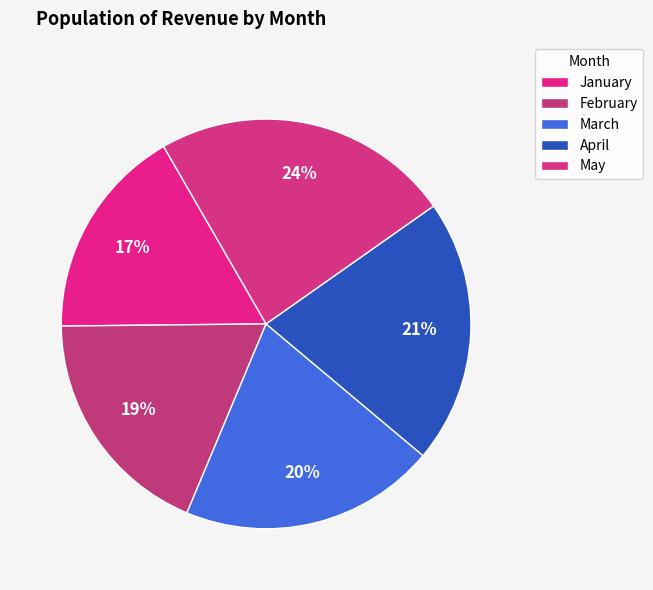

How many slices are in this pie chart?

5